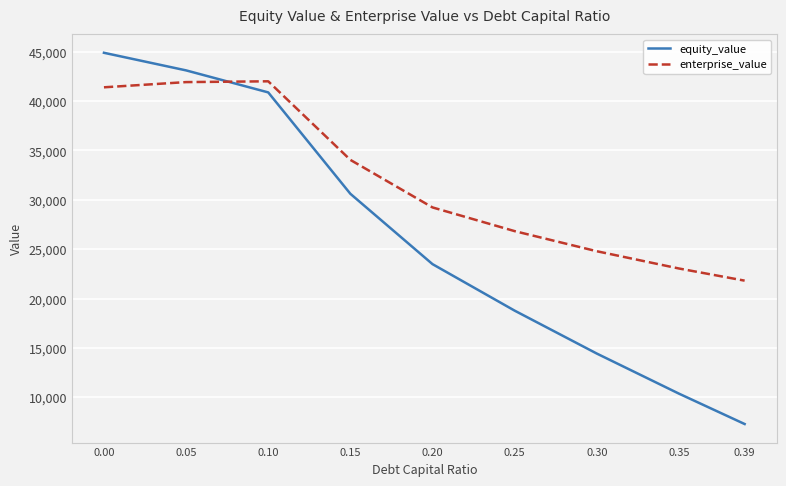

The equity_value series shows 25179.6 at 0.30. True or false?

False